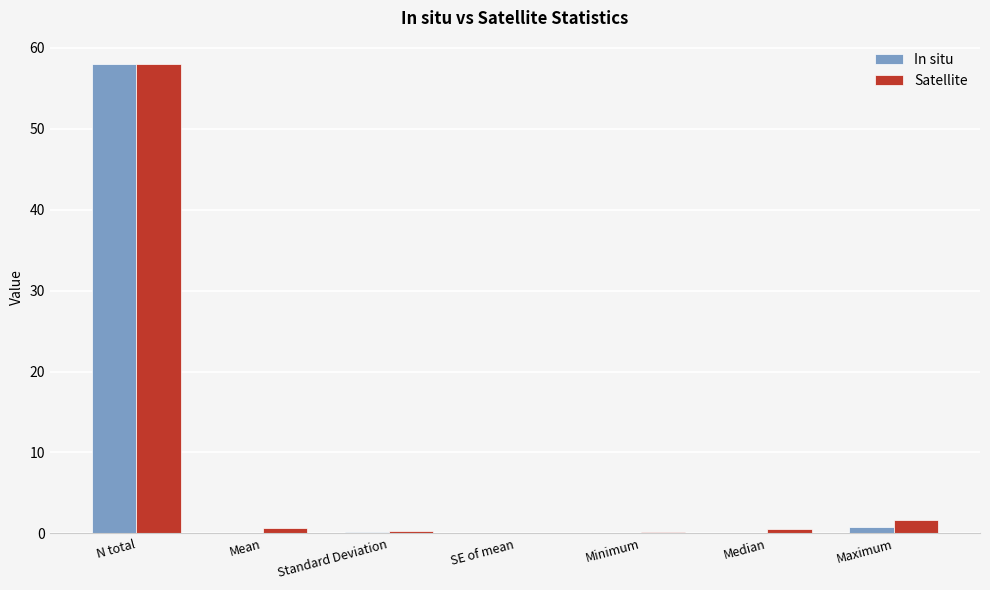

Which label corresponds to the largest value in the chart?

N total